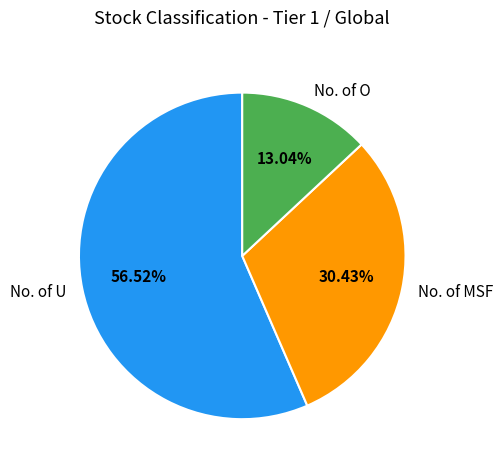

Which has a higher value, No. of MSF or No. of U?

No. of U